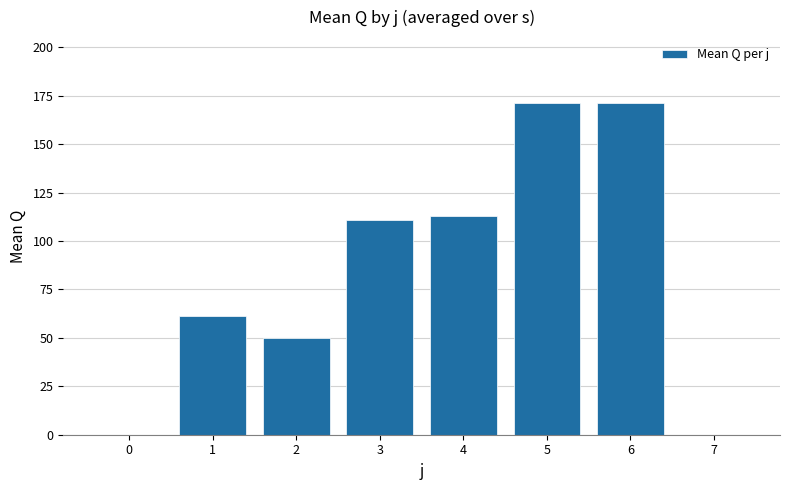

What is the sum of all values?

676.6